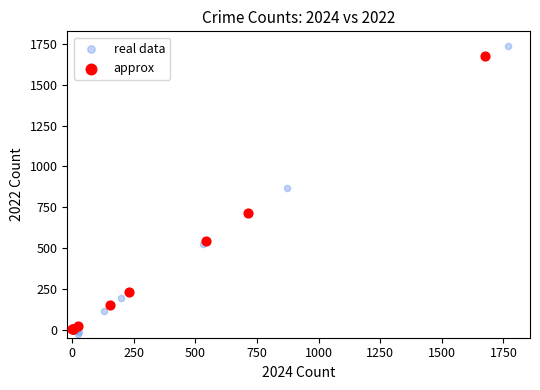

What are all the series names shown in the legend?

real data, approx